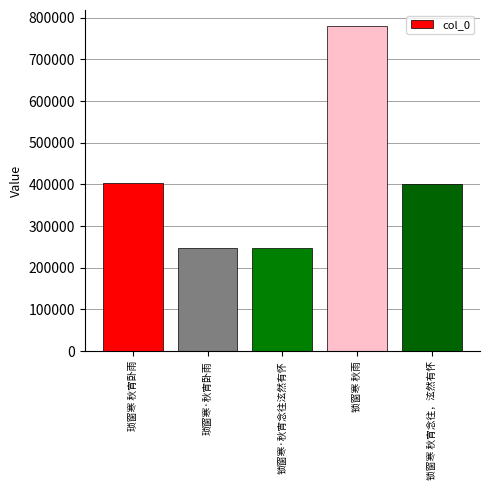

At which label is the value closest to 513526?

琐窗寒 秋宵卧雨